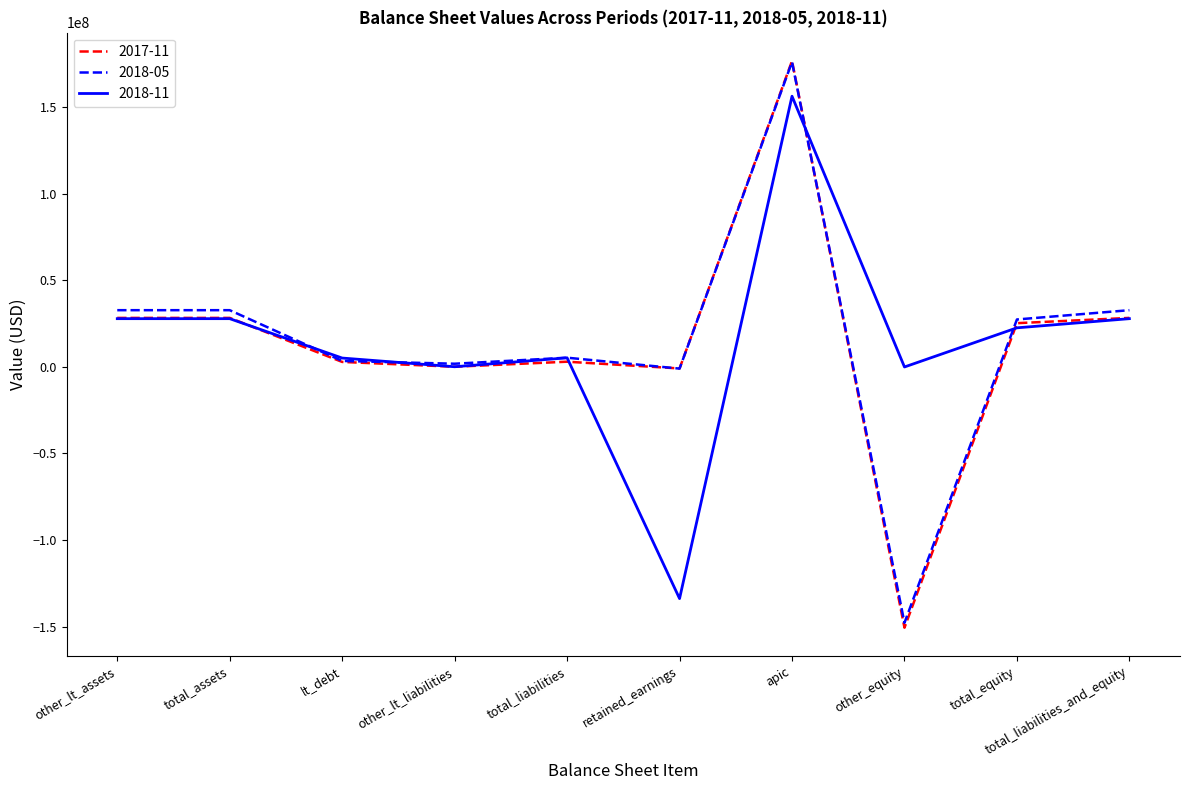

At which label does 2018-05 reach its minimum?

other_equity